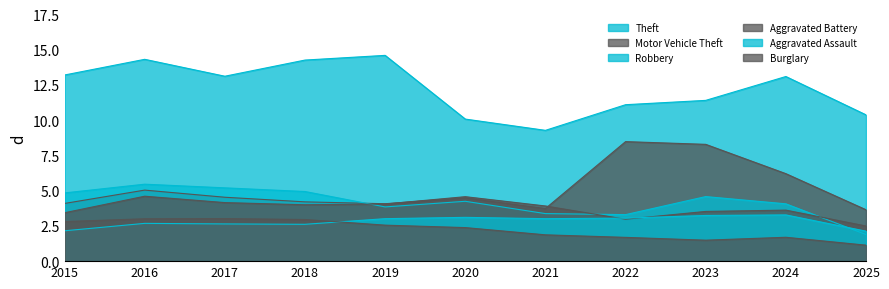

What is the total value across all series at 2019?

32.1